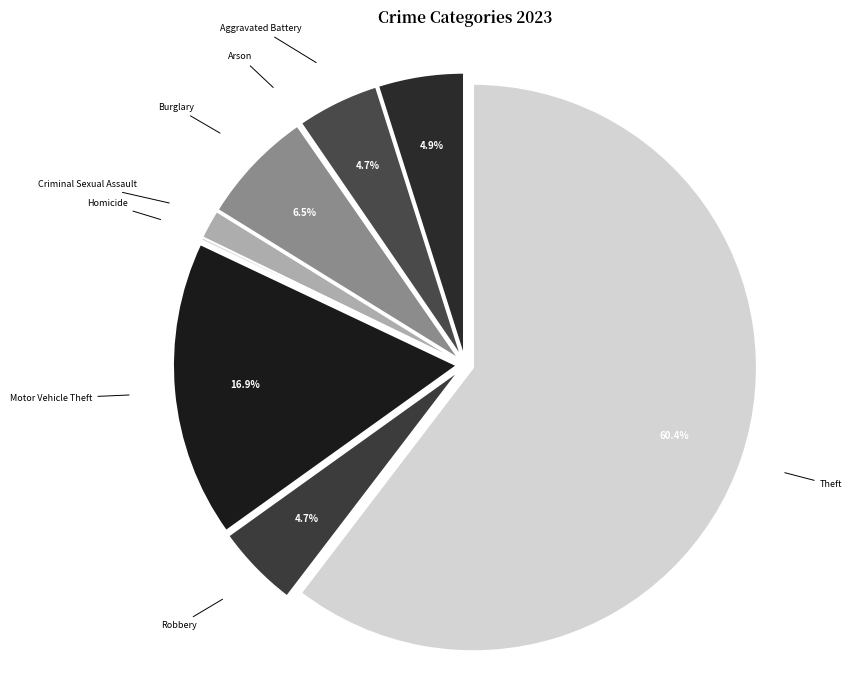

Which slice is the largest?

Theft